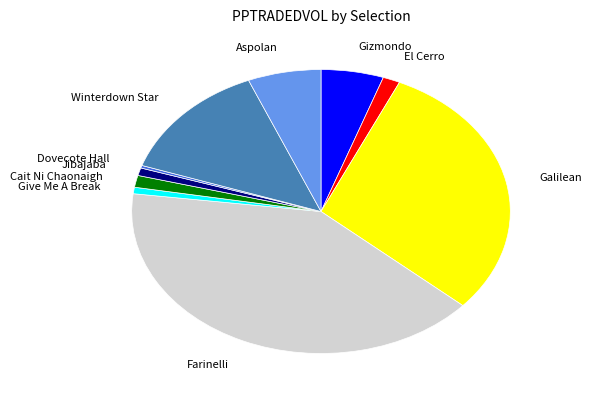

Do Jibajaba and Farinelli together represent more than half of the pie?

No